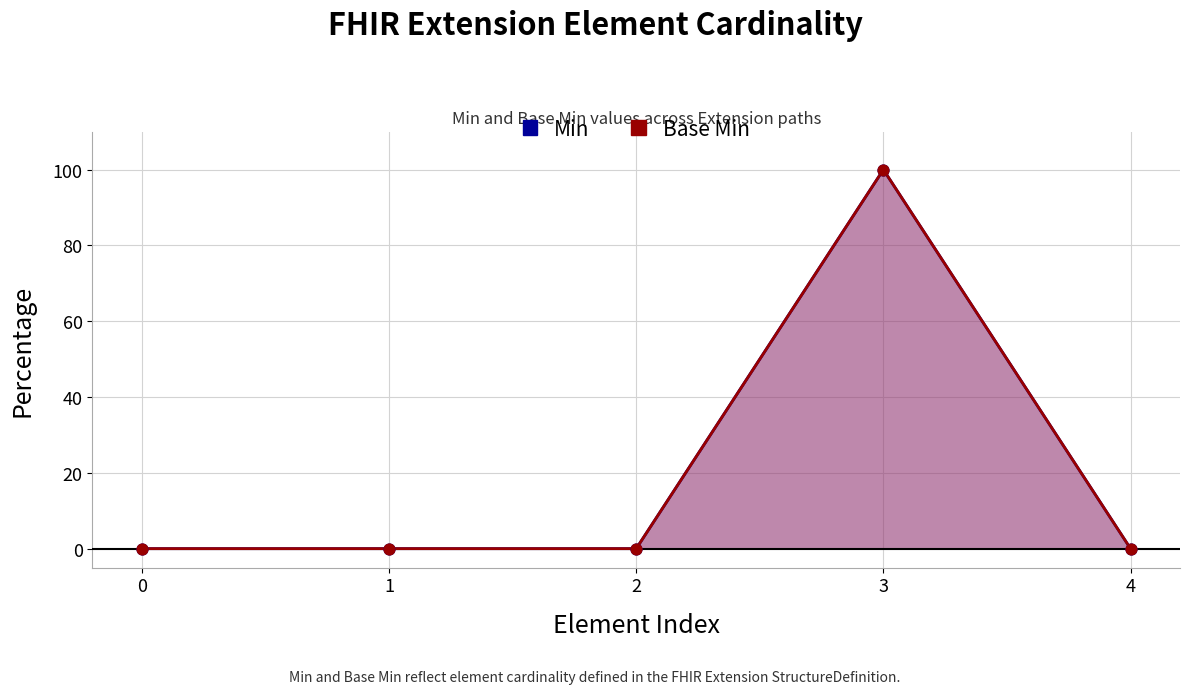

Which series has the largest total across all categories?

Min